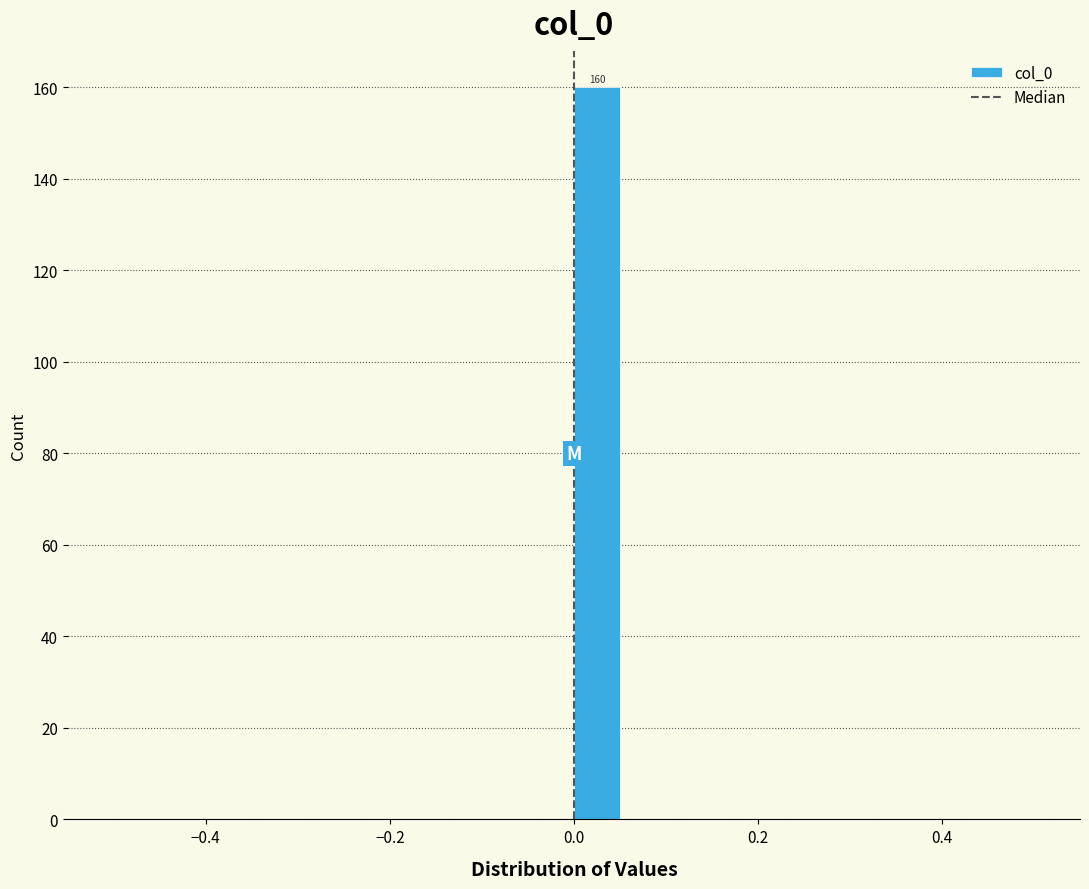

Read against the x-axis, roughly where is the centre of the tallest bar?

0.02